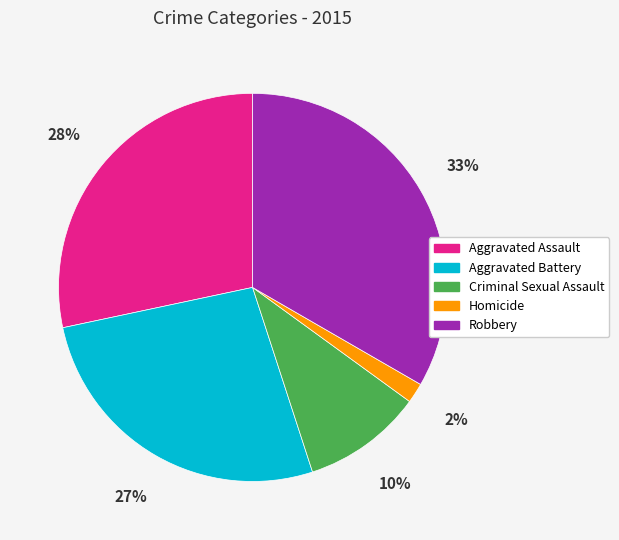

The Robbery slice represents 33% of the pie. True or false?

True